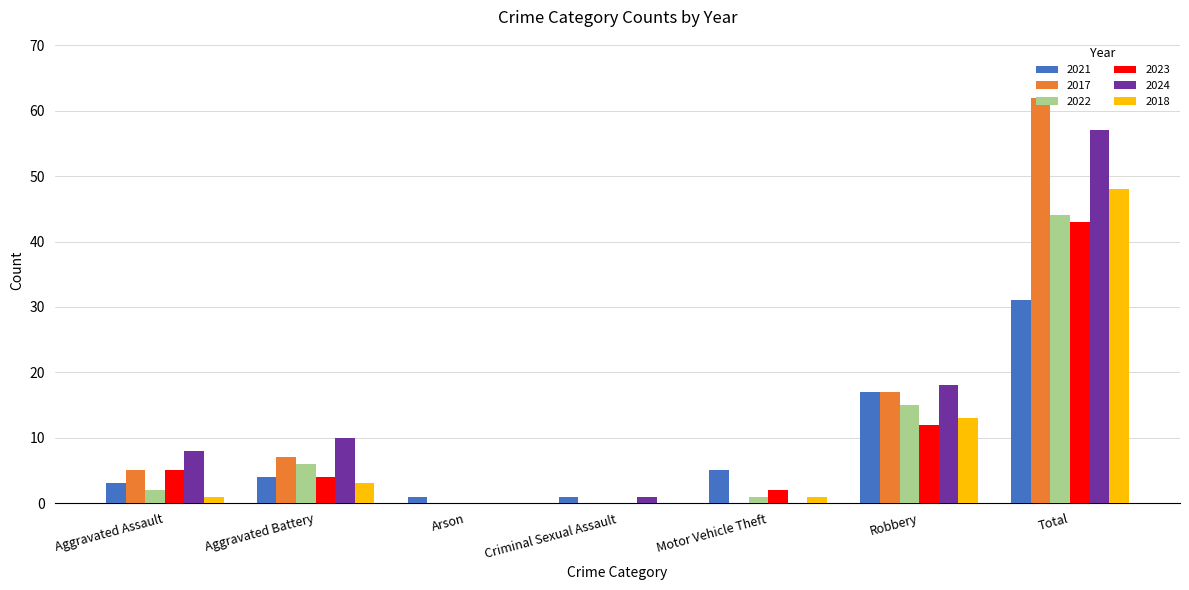

Is it true that 2018 equals 23 at Arson?

False